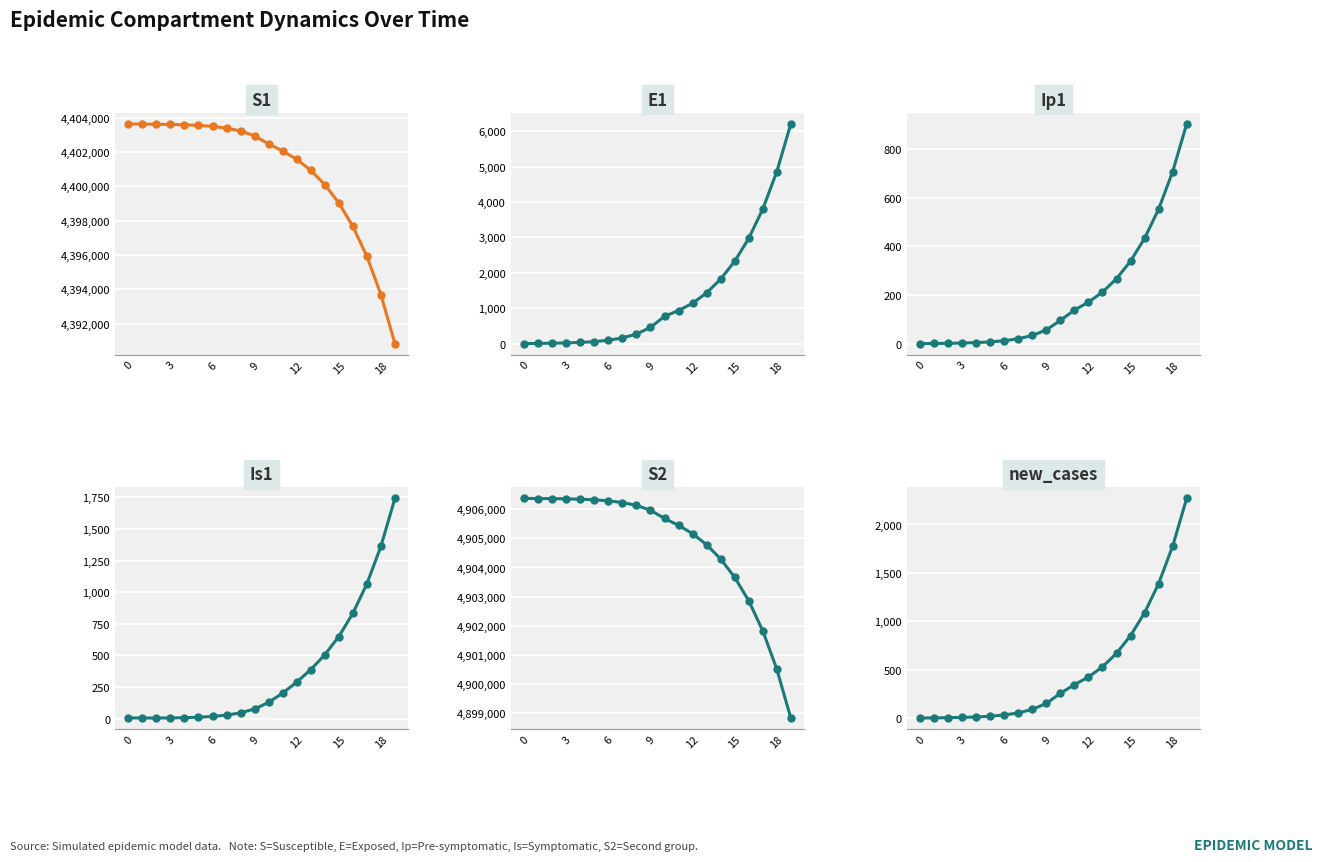

What is the difference between the highest and lowest values at 9?

4906352.1